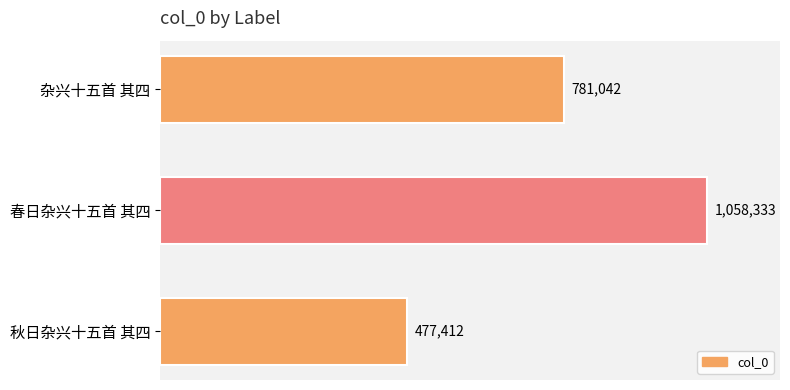

Count the number of categories in the chart.

3